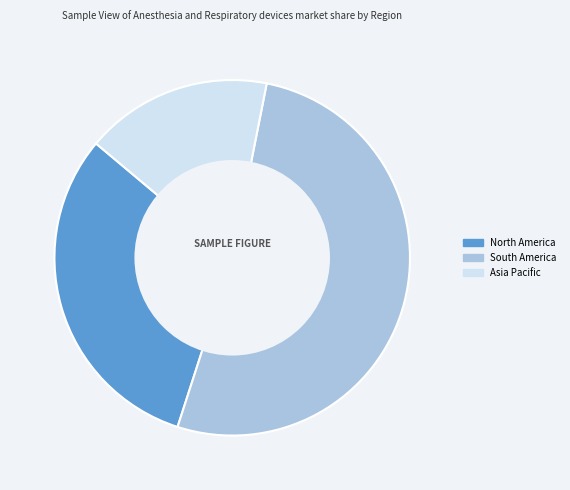

Does any single category account for the majority?

Yes